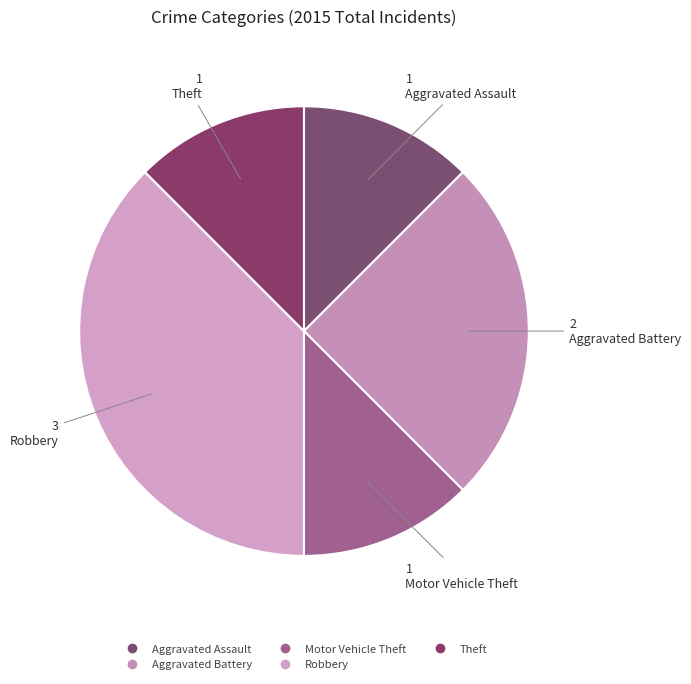

Is Theft the majority of the pie?

No